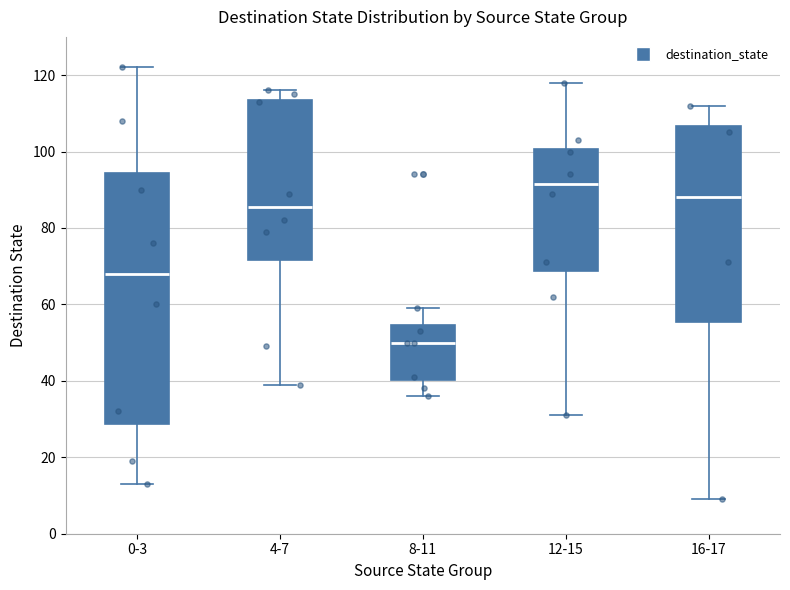

Comparing the boxes themselves (not the whiskers), which one is the tallest?

0-3